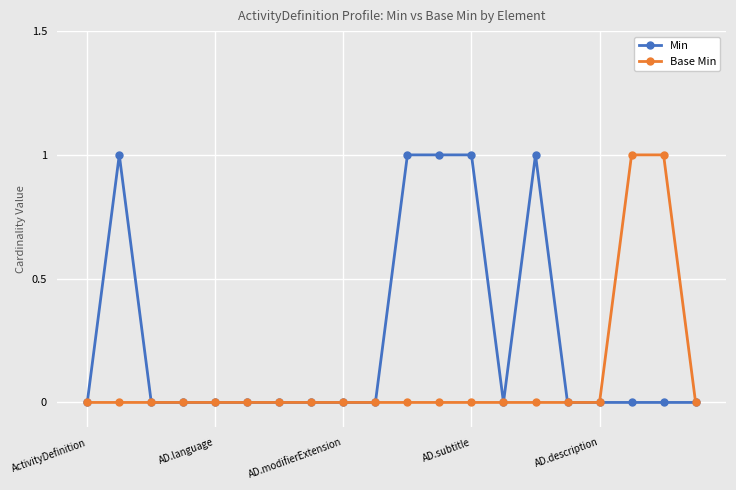

True or false: Min has more than 1 interior local peaks.

True